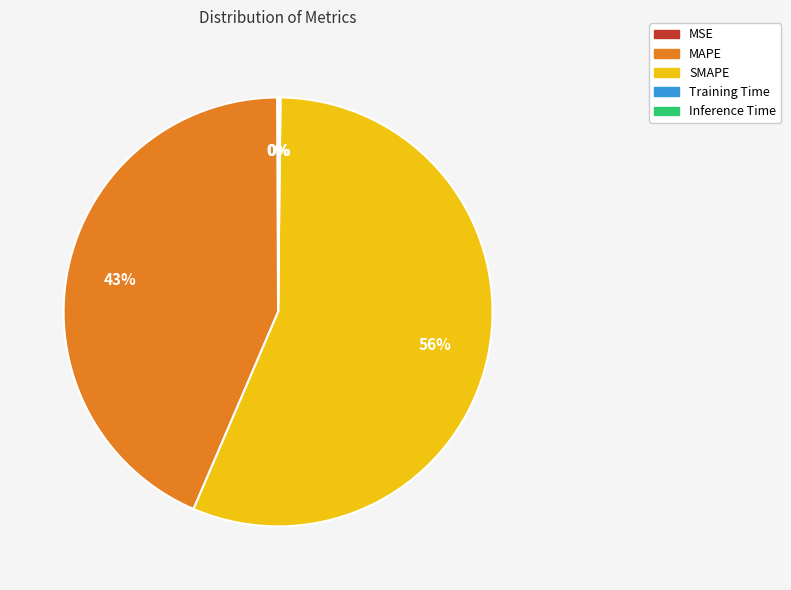

To the nearest percent, what portion does MAPE represent?

43%